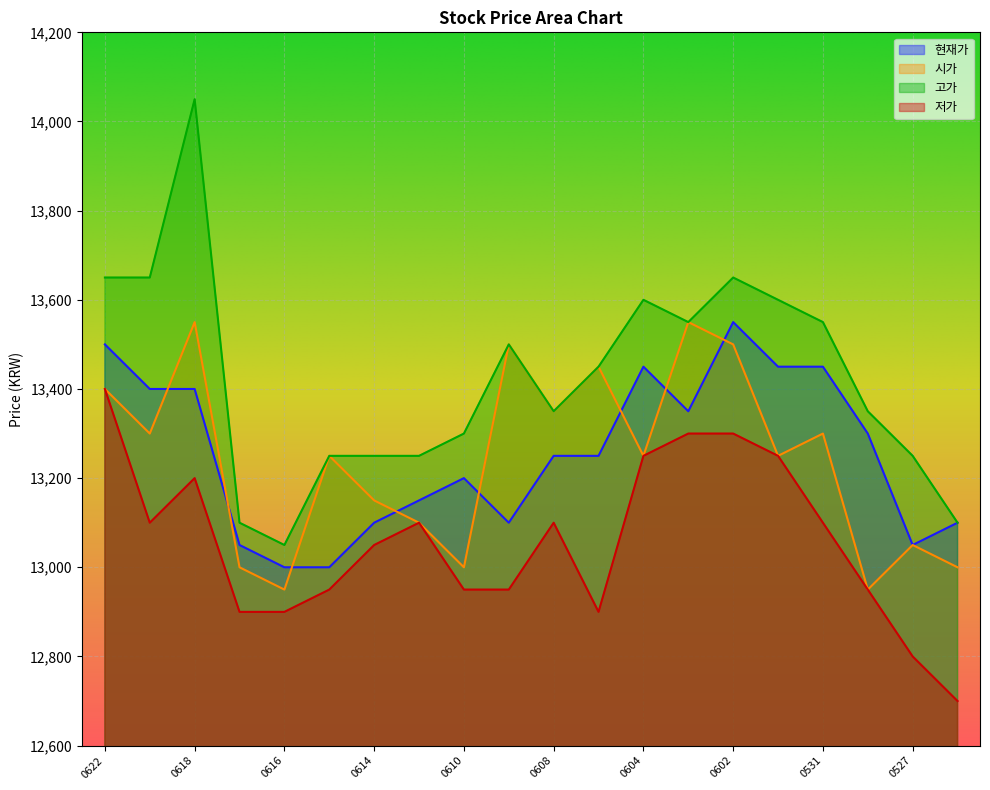

What is the maximum value for 시가?

13550